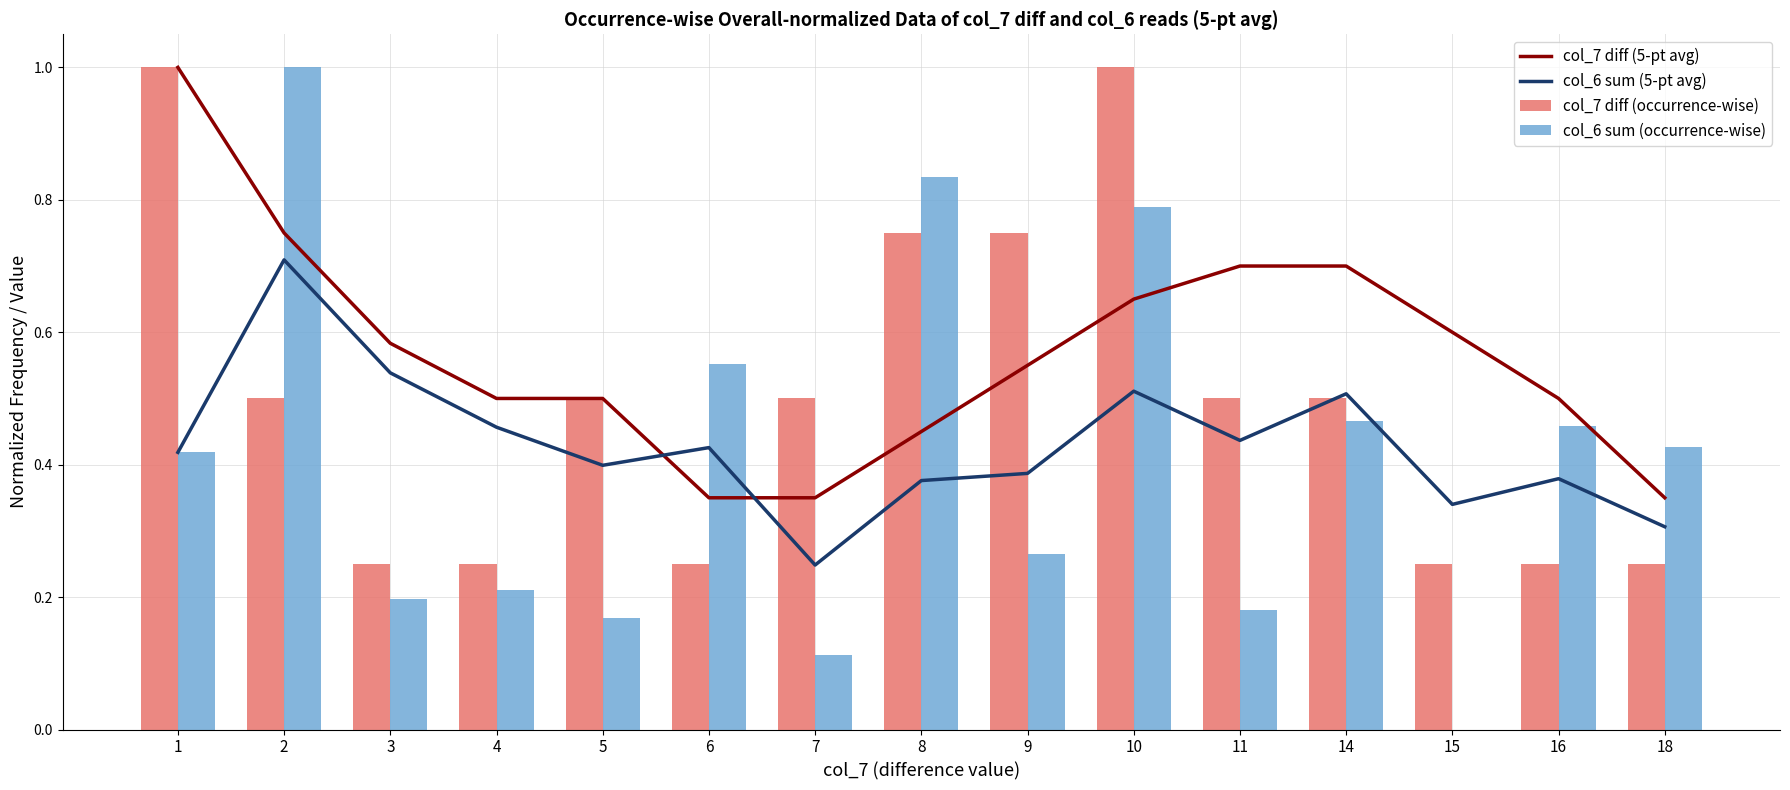

What is the sum of all col_7 diff (5-pt avg) values?

8.5